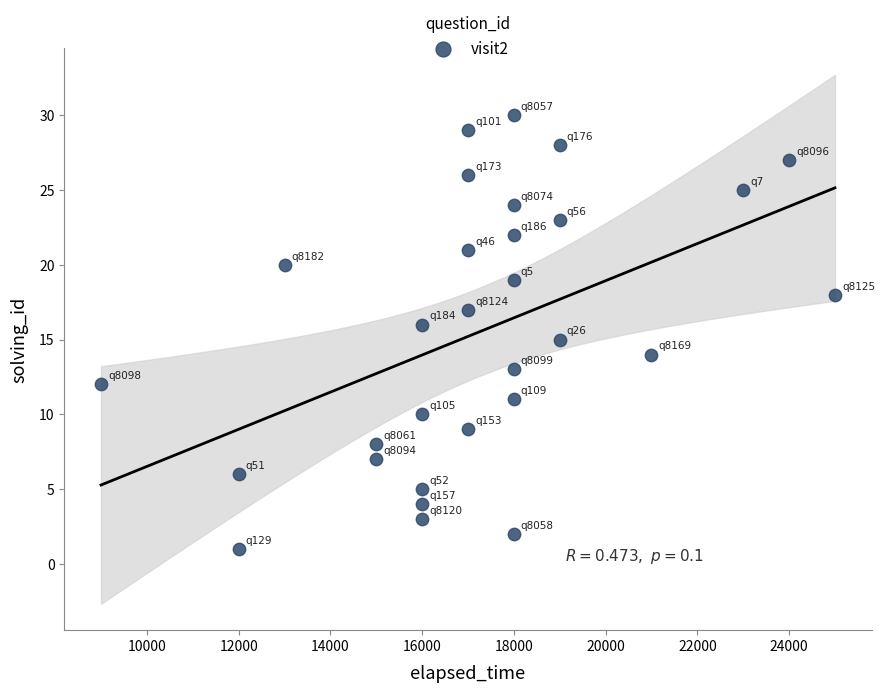

What is the range of Y values (max minus min)?

29